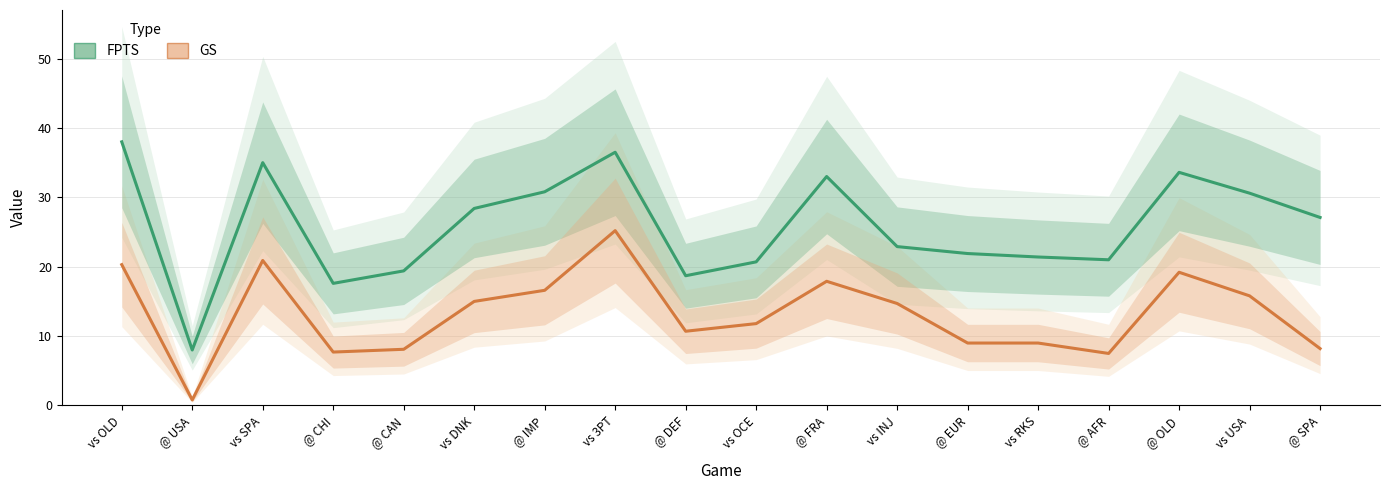

The GS series shows 2.1 at @ AFR. True or false?

False